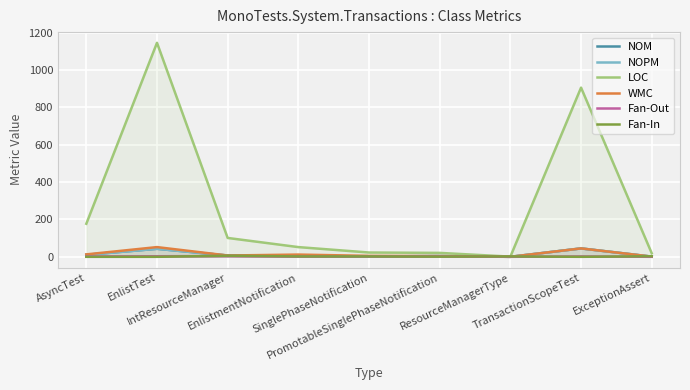

True or false: WMC and NOM intersect in this chart.

False